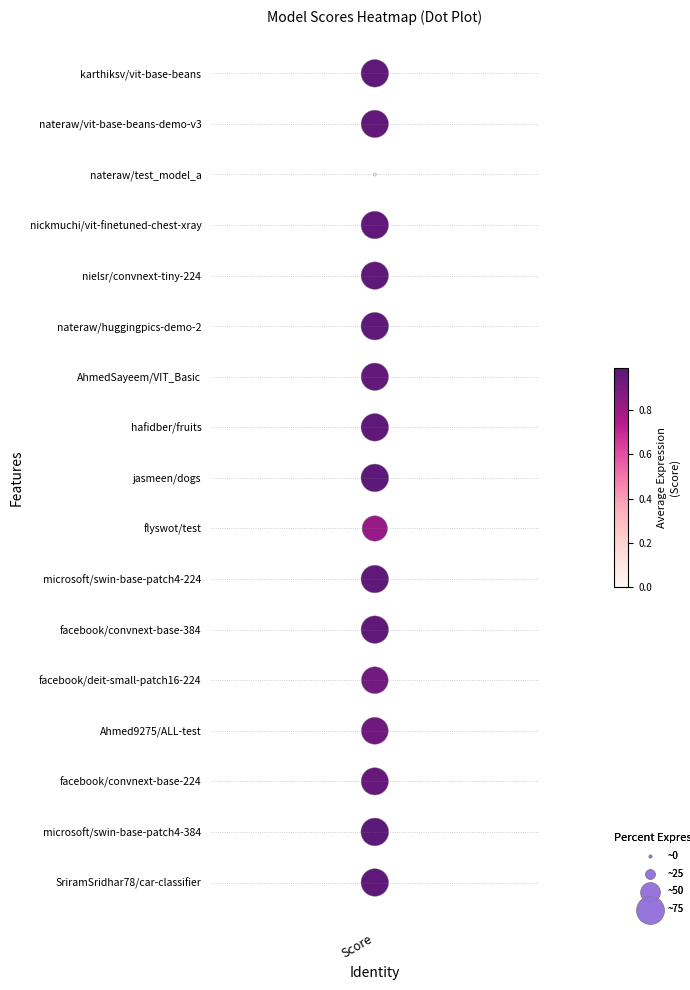

True or false: the data shows 6 at Score.

False